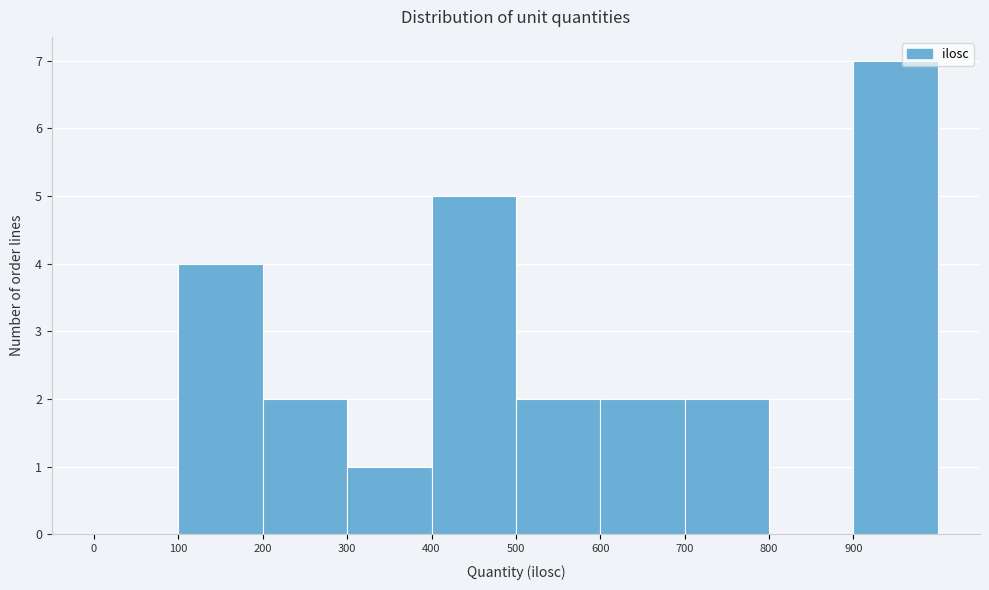

Reading left to right, list every bar in this chart as the range it spans on the x-axis followed by its height. The values are not printed on the chart, so give them approximately, as read against the axis.

0 to 100: 0
100 to 200: 4
200 to 300: 2
300 to 400: 1
400 to 500: 5
500 to 600: 2
600 to 700: 2
700 to 800: 2
800 to 900: 0
900 to 1000: 7